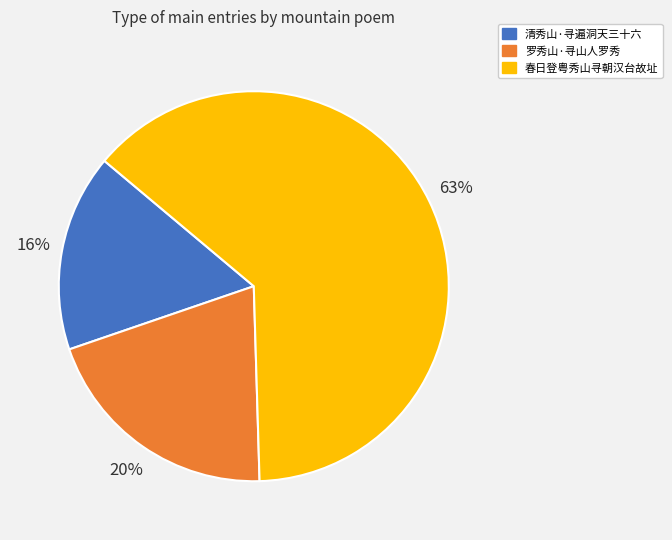

To the nearest percent, what portion does 清秀山·寻遍洞天三十六 represent?

16%